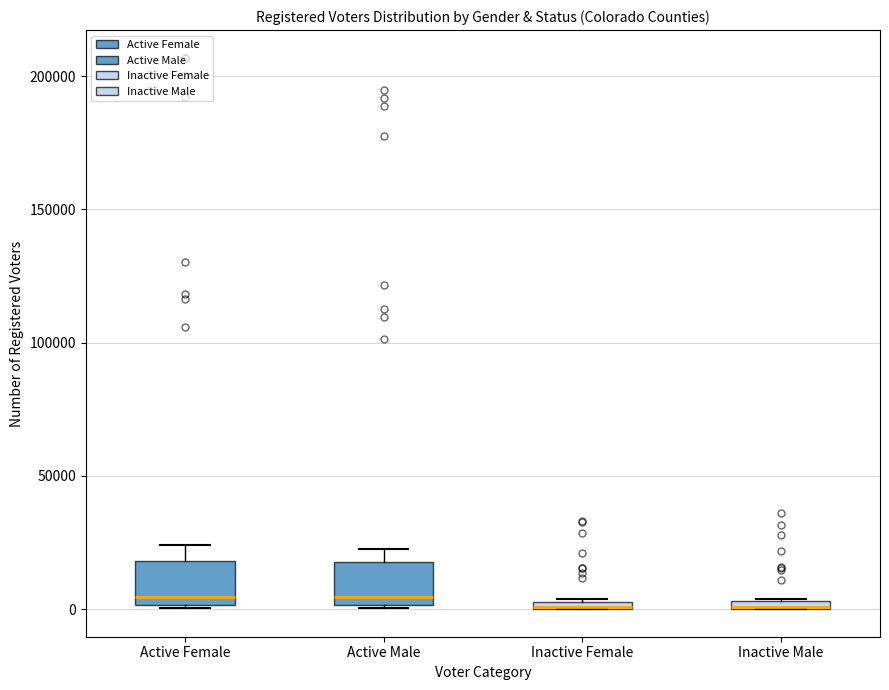

Where does the median line of the box for Active Male sit on the y-axis? The values are not printed on the chart, so give them approximately, as read against the axis.

5000